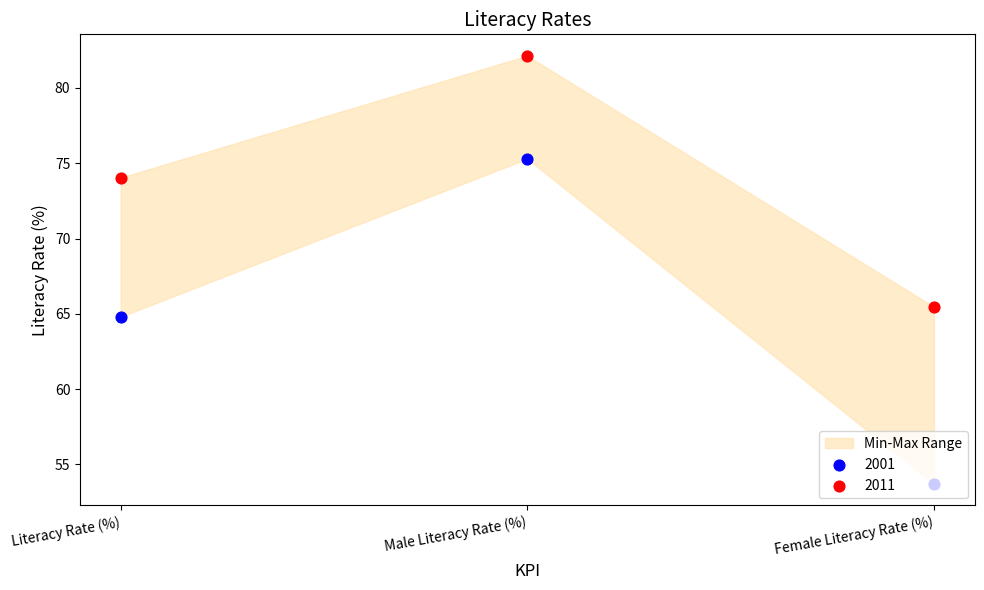

Which series has the largest total across all categories?

2011